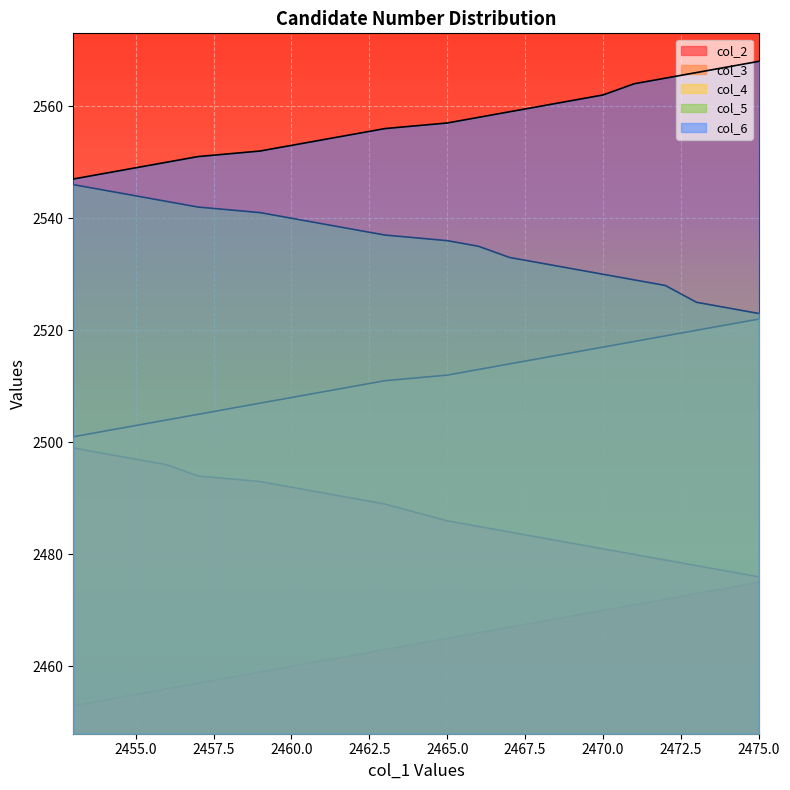

How many lines are shown in the chart?

5